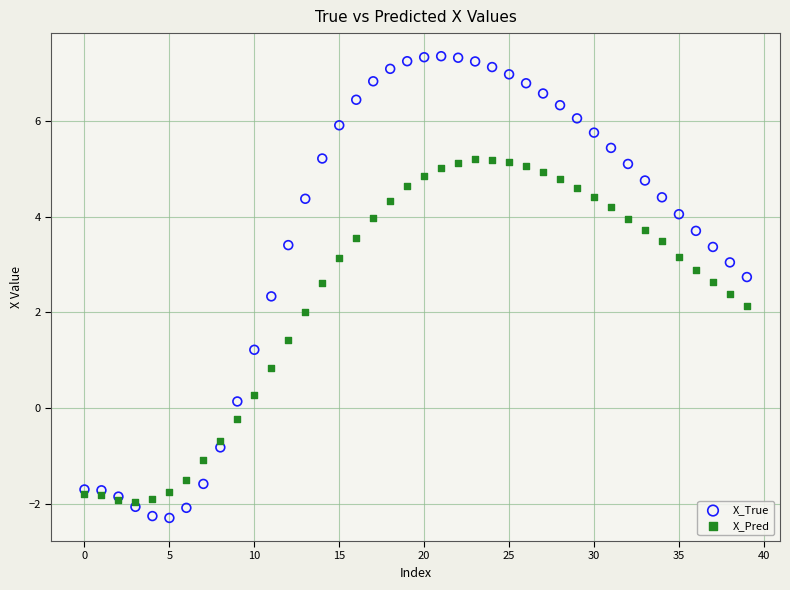

What are all the series names shown in the legend?

X_True, X_Pred